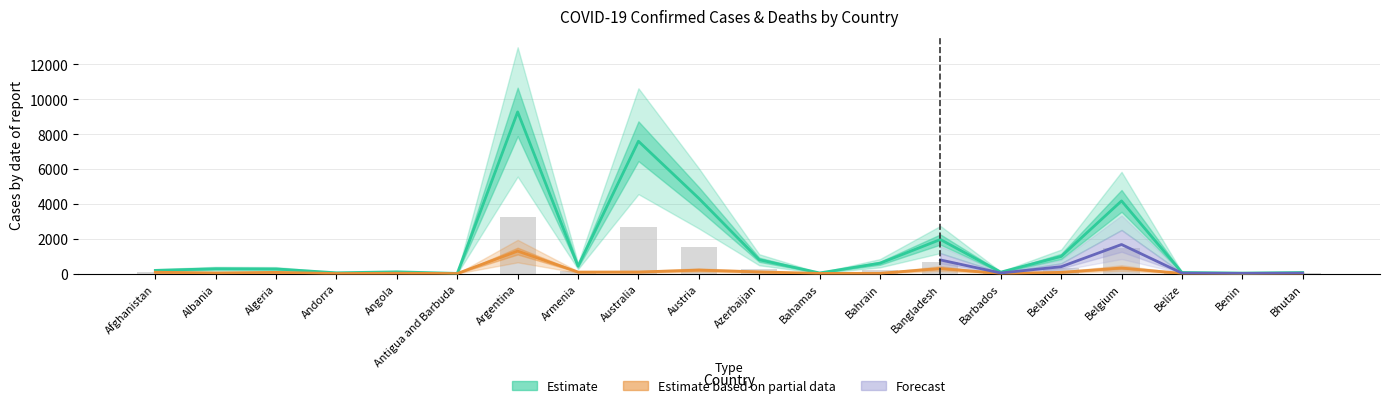

Reading left to right, what are all the values shown in this chart?

Confirmed: Afghanistan=180.9	Albania=276.7	Algeria=265.9	Andorra=43.2	Angola=99.8	Antigua and Barbuda=8.5	Argentina=9276.6	Armenia=423.0	Australia=7595.5	Austria=4316.4	Azerbaijan=792.8	Bahamas=35.2	Bahrain=593.7	Bangladesh=1954.0	Barbados=82.1	Belarus=982.9	Belgium=4170.3	Belize=60.9	Benin=27.0	Bhutan=59.6
Deaths: Afghanistan=77.1	Albania=35.0	Algeria=68.8	Andorra=1.5	Angola=19.0	Antigua and Barbuda=1.4	Argentina=1289.7	Armenia=86.3	Australia=90.2	Austria=199.6	Azerbaijan=97.1	Bahamas=8.1	Bahrain=14.9	Bangladesh=291.3	Barbados=4.7	Belarus=69.8	Belgium=318.2	Belize=6.8	Benin=1.6	Bhutan=0.2